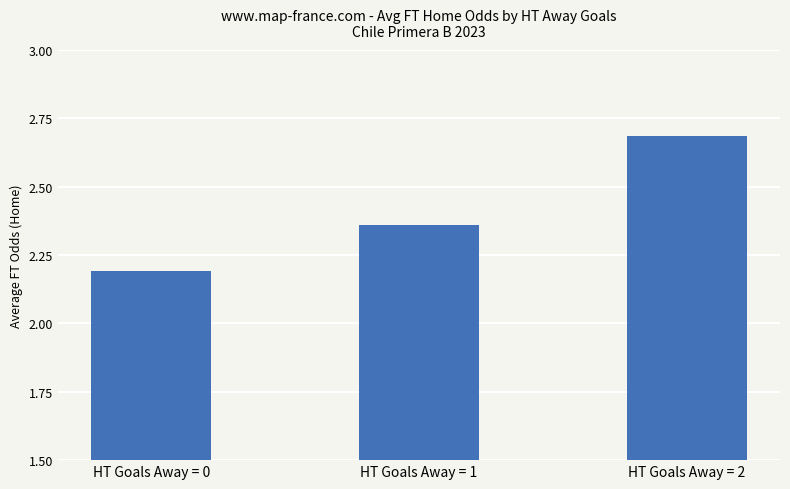

List the labels in order of value, largest first.

HT Goals Away = 2, HT Goals Away = 1, HT Goals Away = 0